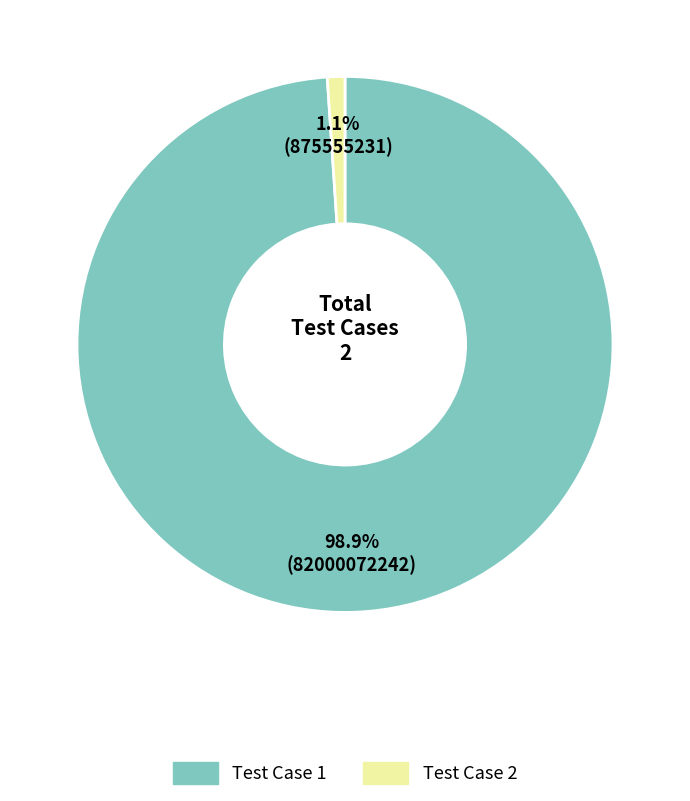

Is there any slice that represents more than half of the pie?

Yes